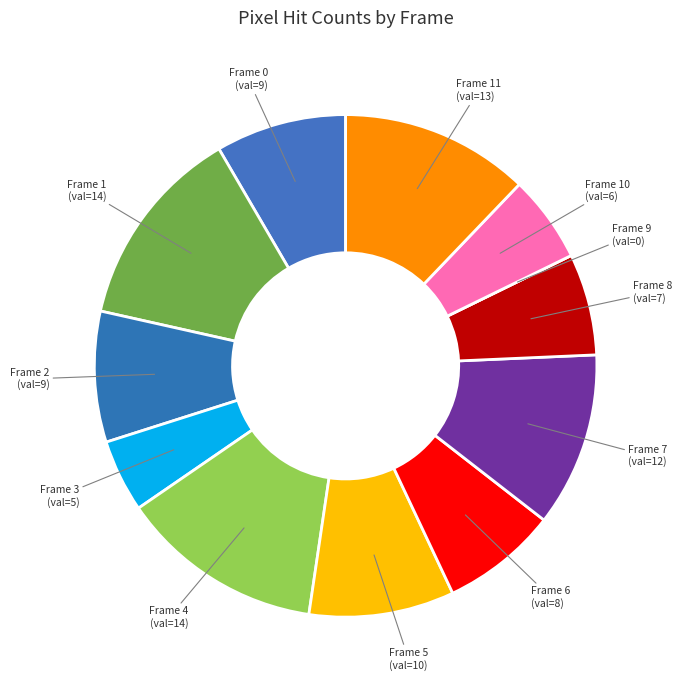

What is the largest slice in the pie chart?

1